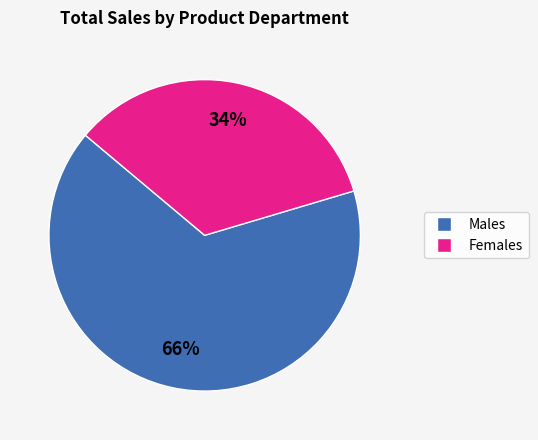

Is there any slice that represents more than half of the pie?

Yes